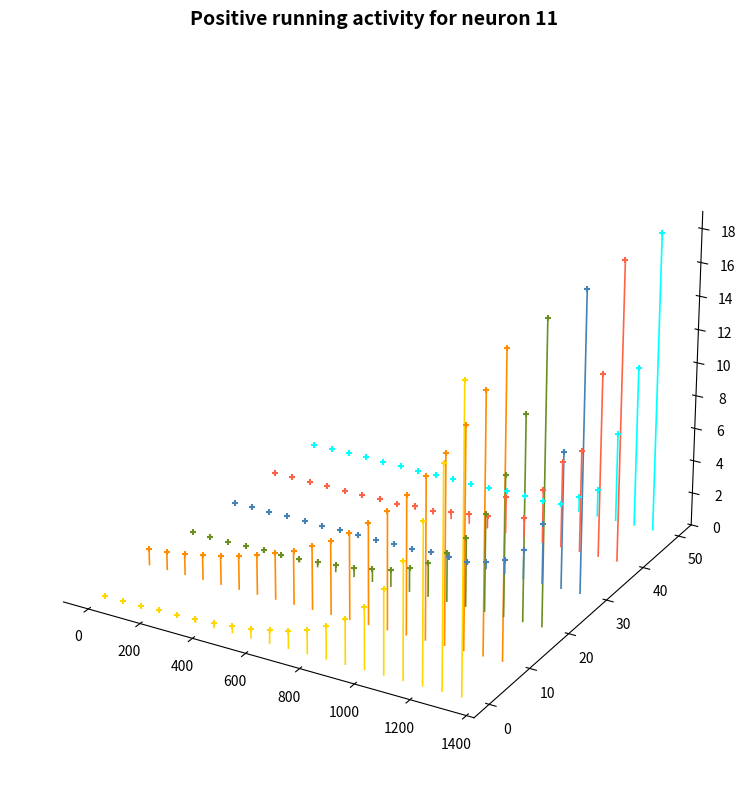

What are all the series names shown in the legend?

absz_chunk0, absz_chunk1, realz_chunk0, abszstddev_chunk0, abszstddev_chunk1, realzstddev_chunk0